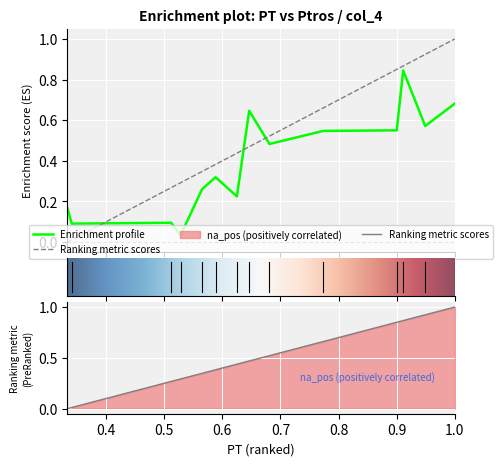

The col_4 series shows 0.3 at 8. True or false?

False